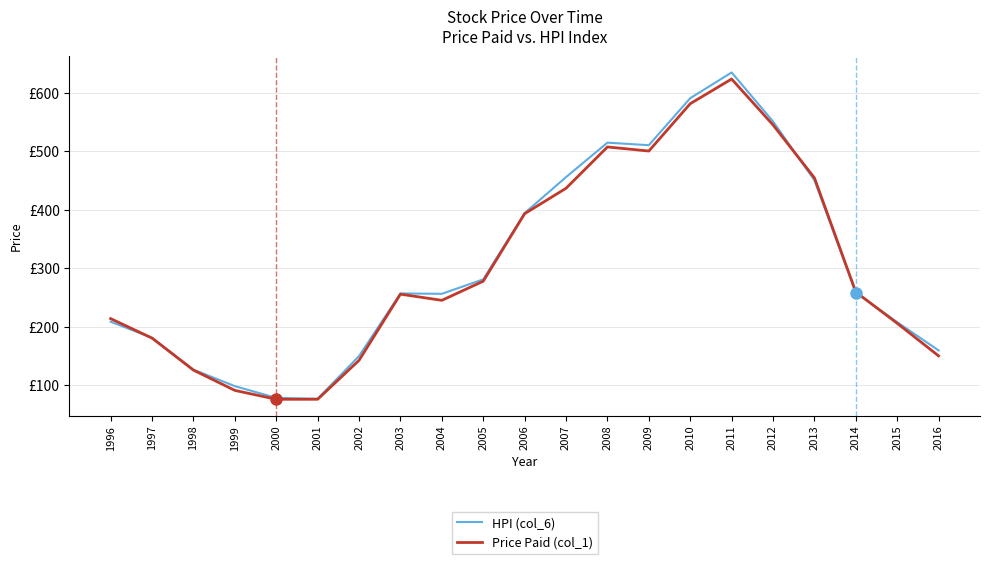

What are all the series names shown in the legend?

HPI (col_6), Price Paid (col_1)